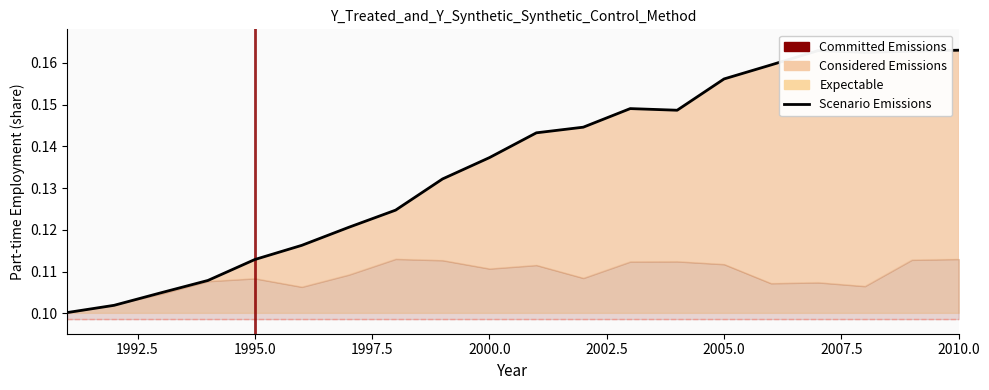

Read the value at 1997.

0.1